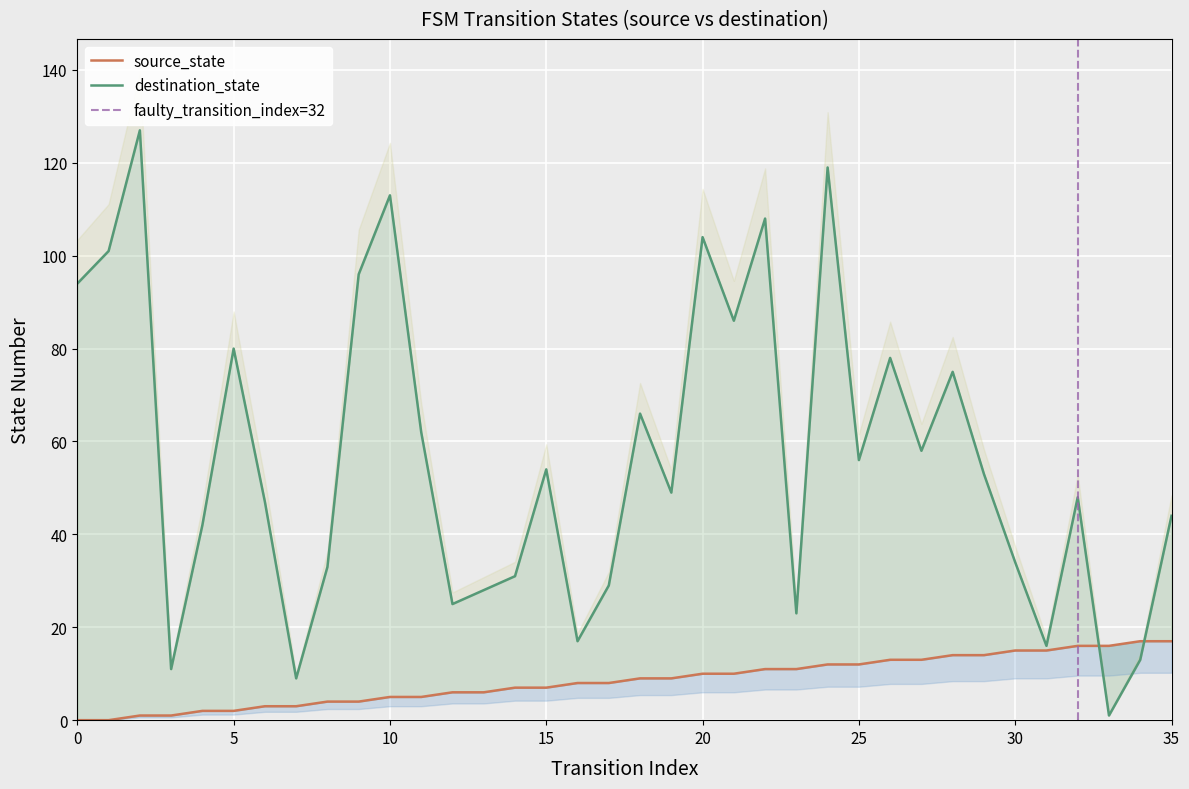

Rank the categories by source_state value from highest to lowest.

34, 35, 32, 33, 30, 31, 28, 29, 26, 27, 24, 25, 22, 23, 20, 21, 18, 19, 16, 17, 14, 15, 12, 13, 10, 11, 8, 9, 6, 7, 4, 5, 2, 3, 0, 1